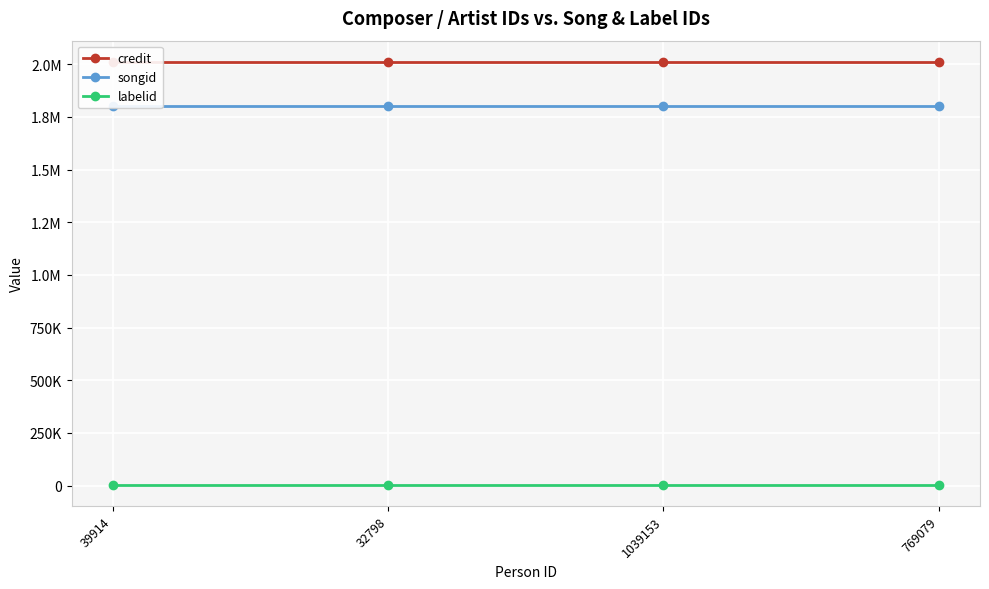

At which category does the chart reach its minimum across all series?

39914